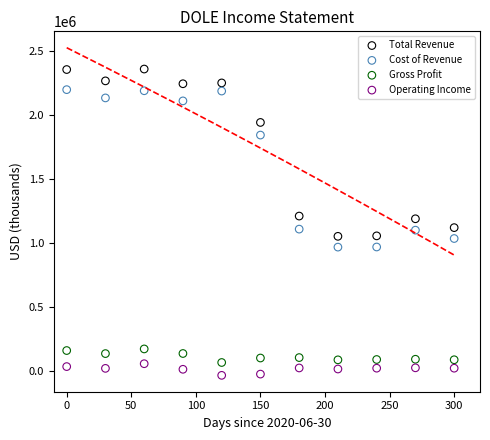

Which series contains the lowest Y value?

Operating Income